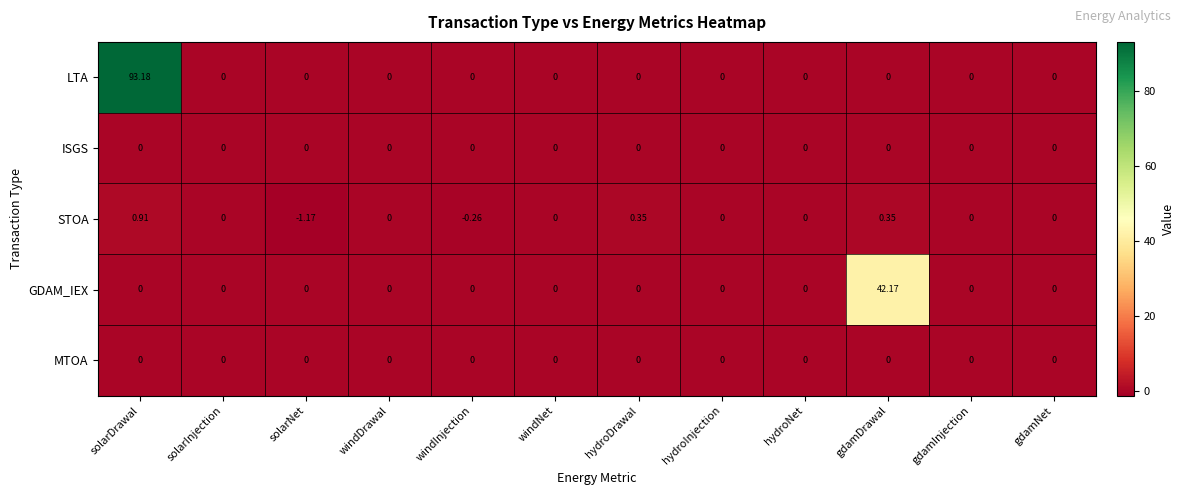

At which label does STOA reach its minimum?

solarNet